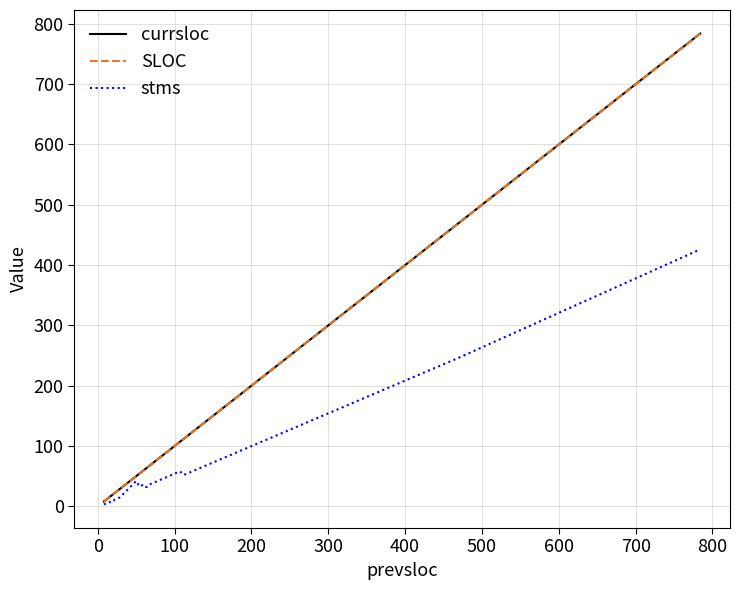

Reading left to right, list all the values displayed in this chart.

currsloc: 8	8	11	12	13	16	16	18	22	29	50	54	58	59	64	67	107	112	471	784
SLOC: 8	8	11	12	13	16	16	18	22	29	50	54	58	58	64	67	107	112	471	784
stms: 3	3	5	5	6	7	7	6	11	15	42	33	35	32	32	36	58	52	247	426